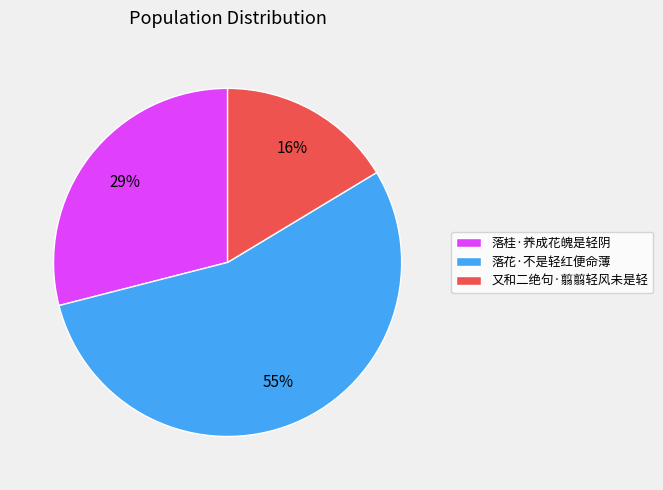

Is the sum of 落花·不是轻红便命薄 and 又和二绝句·翦翦轻风未是轻 greater than half?

Yes